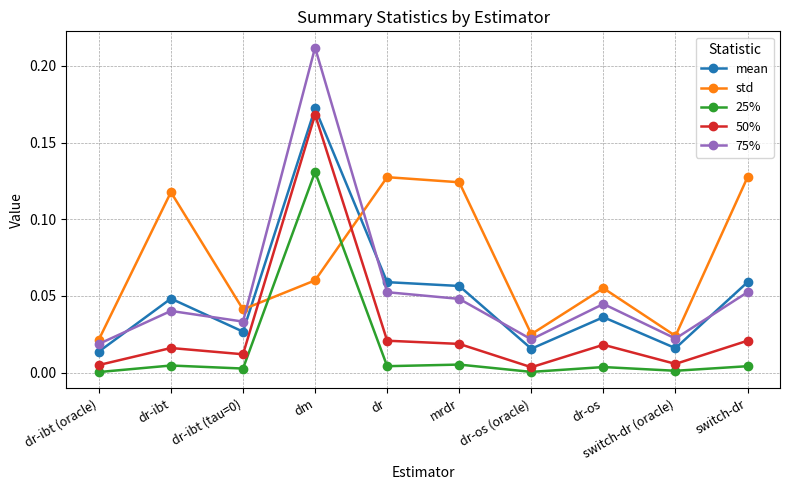

Is this an area chart (filled region under the line)?

No